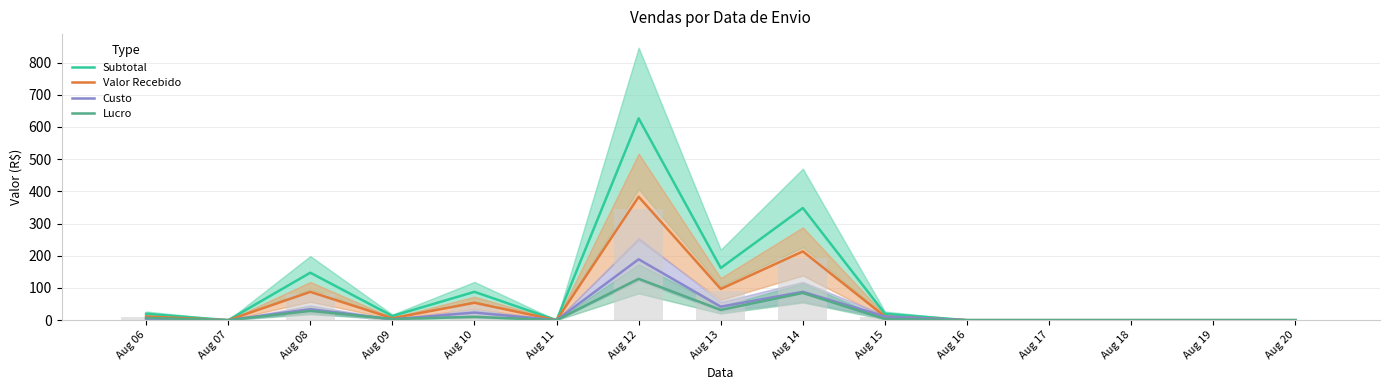

Is it true that Lucro equals 3.7 at Aug 09?

True